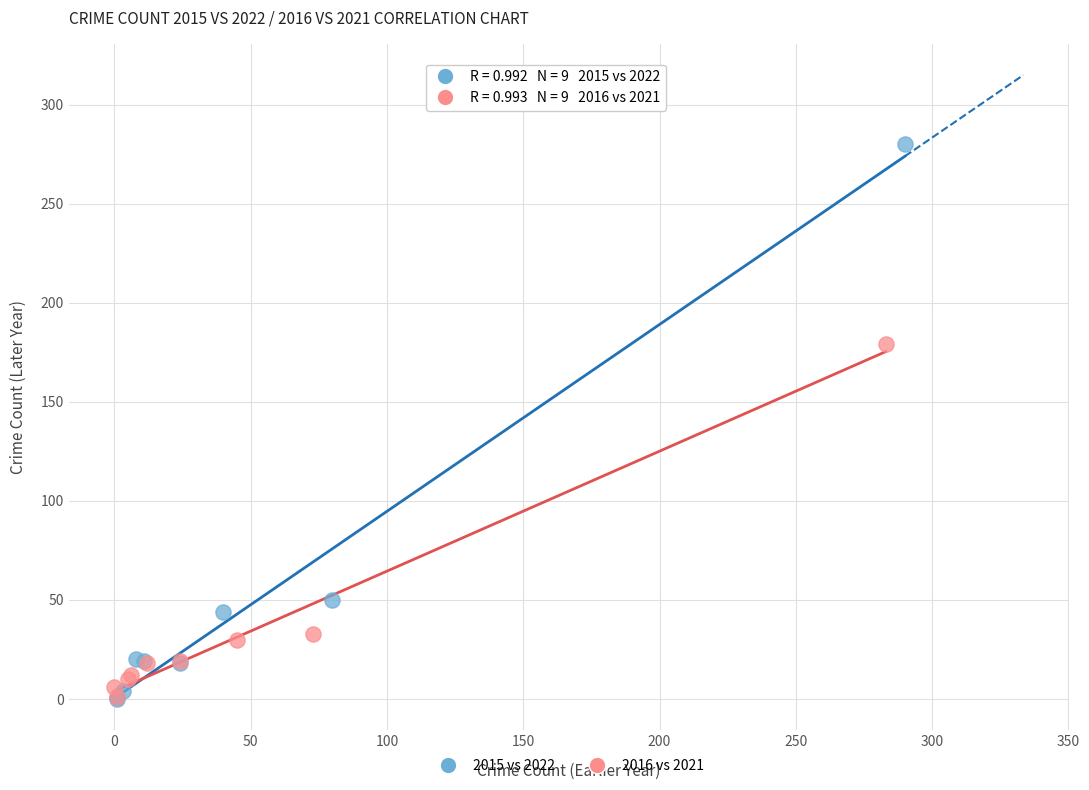

Which series reaches the maximum Y coordinate?

2015 vs 2022